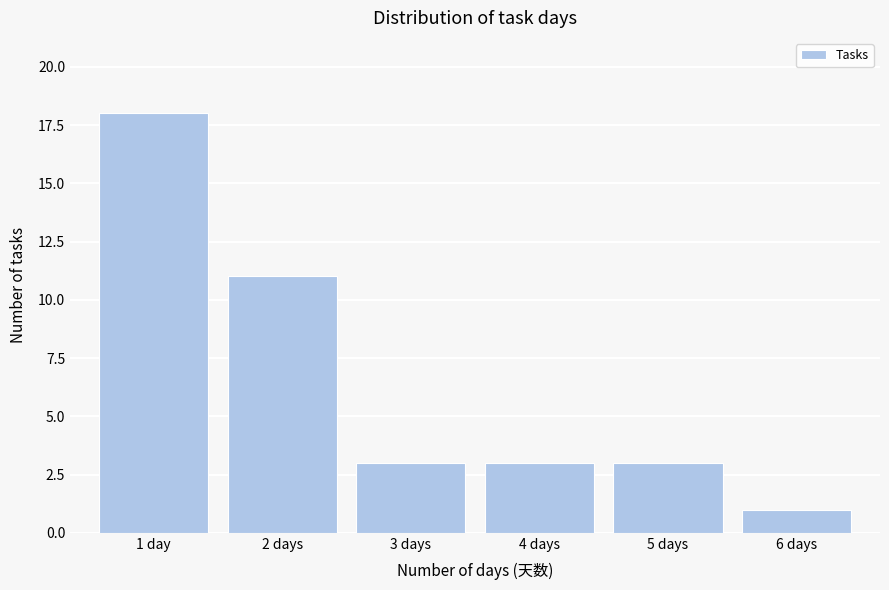

Reading right to left, extract all data points from this chart.

6 days=1	5 days=3	4 days=3	3 days=3	2 days=11	1 day=18